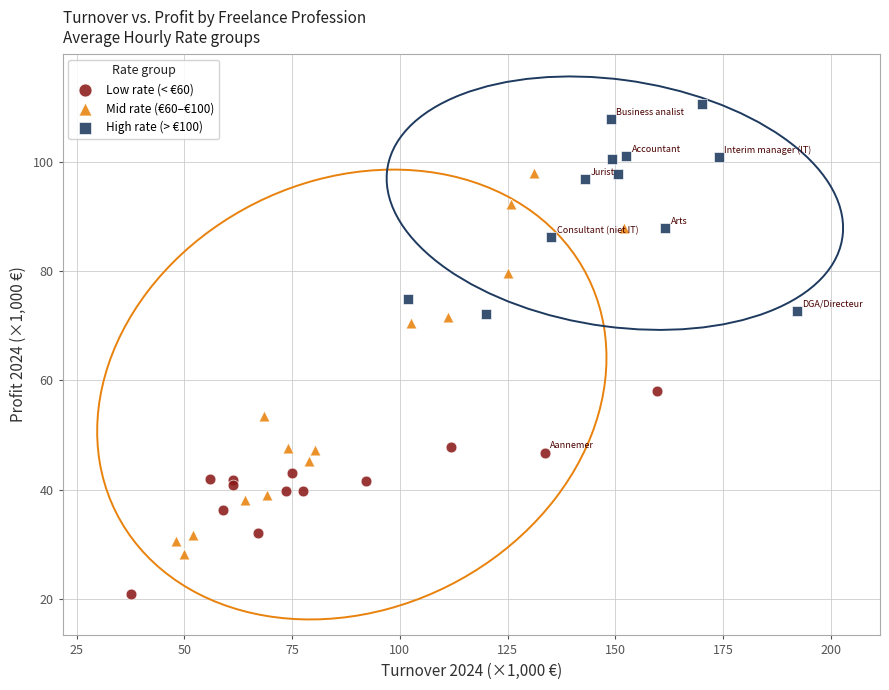

What are all the series names shown in the legend?

Low rate (< €60), Mid rate (€60–€100), High rate (> €100)